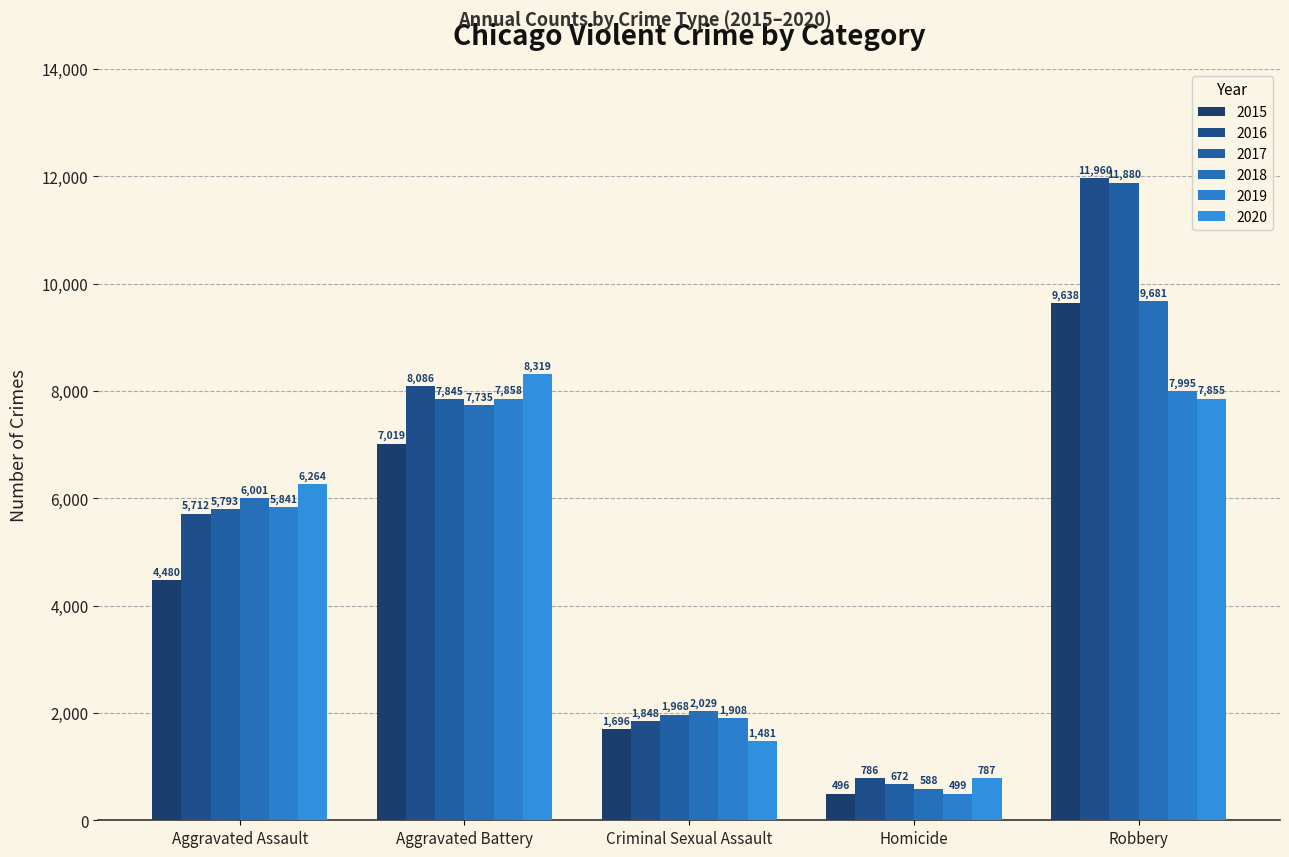

True or false: 2020 has a value of 6264 at Aggravated Assault.

True